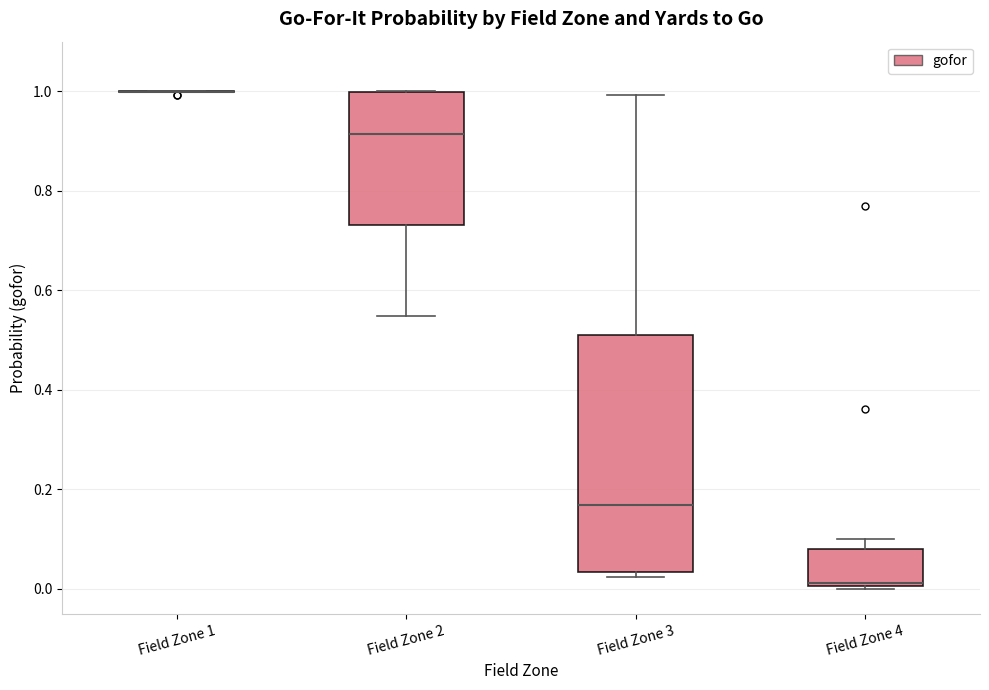

Where is the upper edge of the box for Field Zone 4 on the y-axis? The values are not printed on the chart, so give them approximately, as read against the axis.

0.08